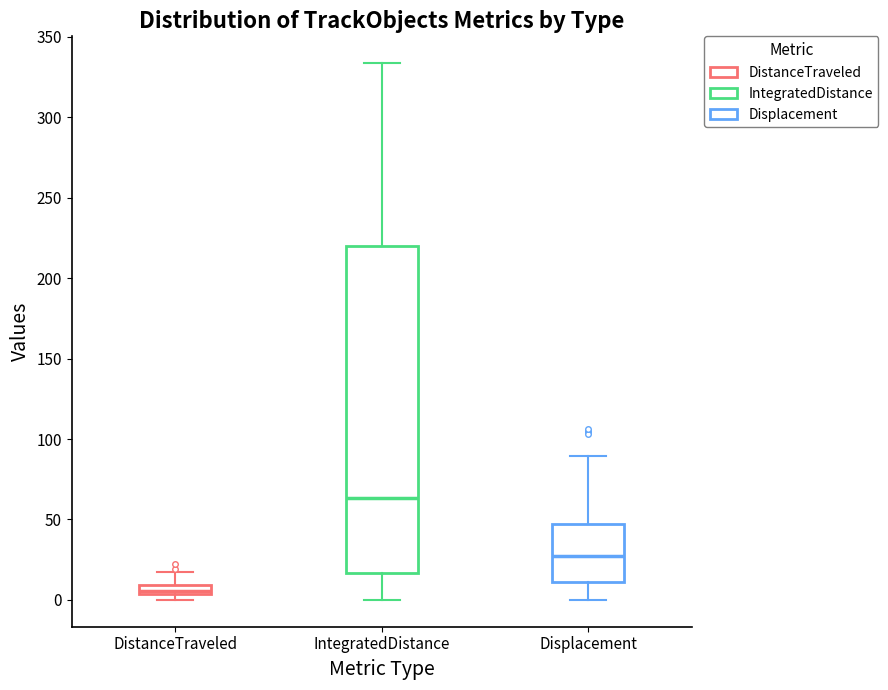

Where does the lower whisker of the box for Displacement end on the y-axis? The values are not printed on the chart, so give them approximately, as read against the axis.

0